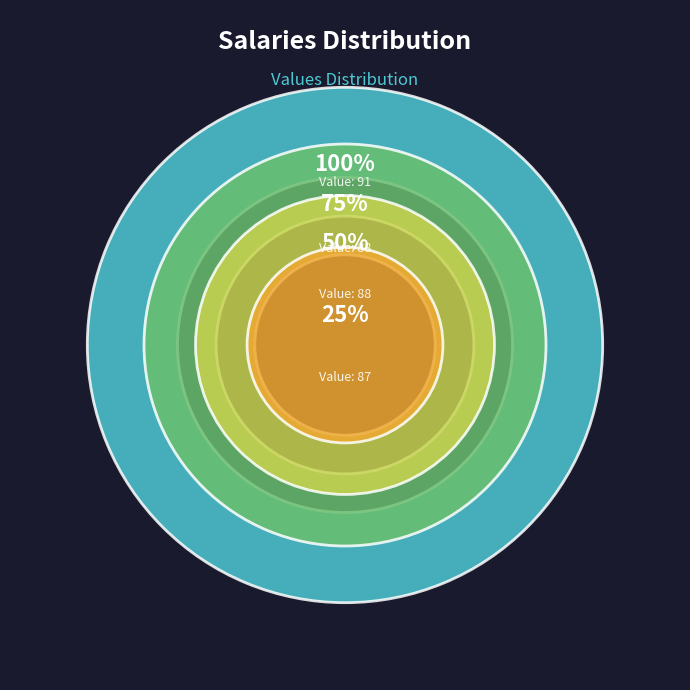

Do 2 and 9 together represent more than half of the pie?

No